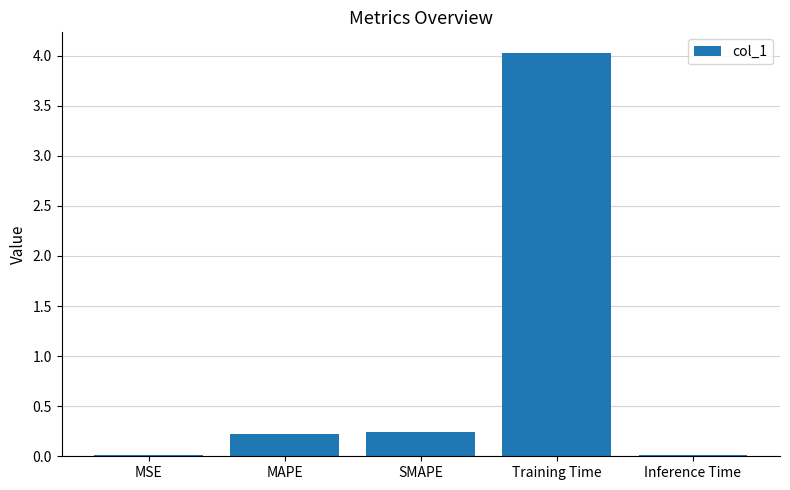

What position from the left is MAPE?

2